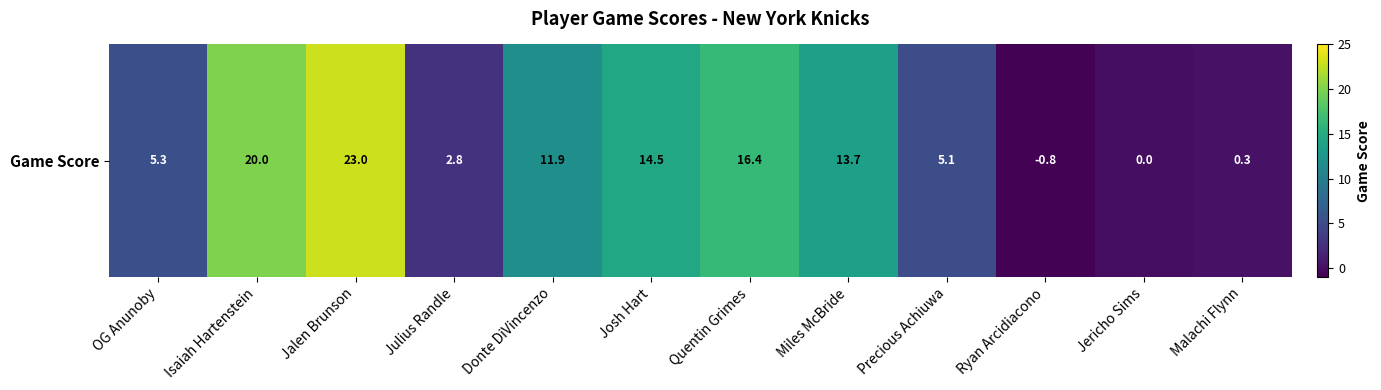

Read the value at Isaiah Hartenstein.

20.0